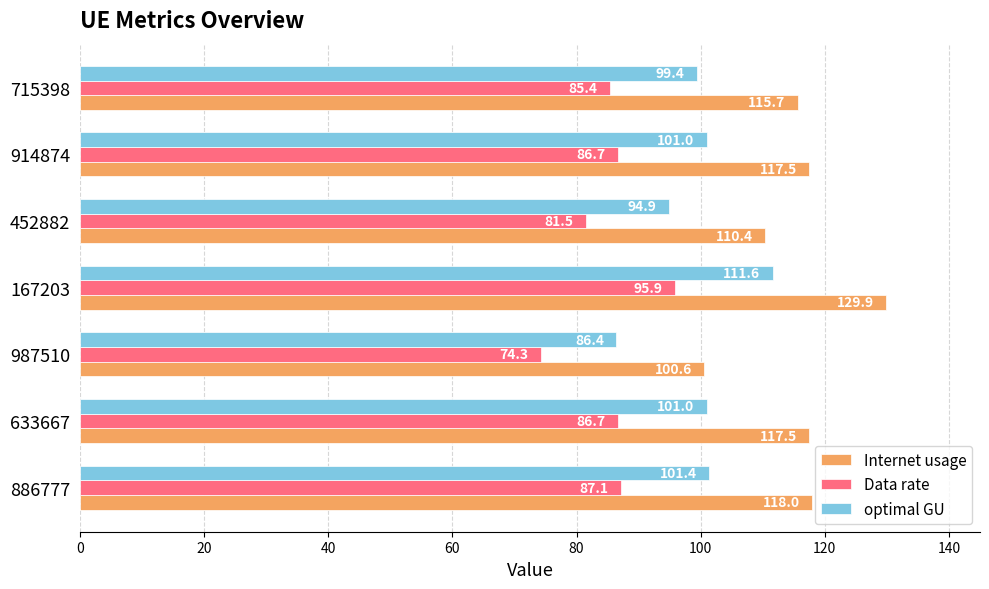

What is the sum of all optimal GU values?

695.6